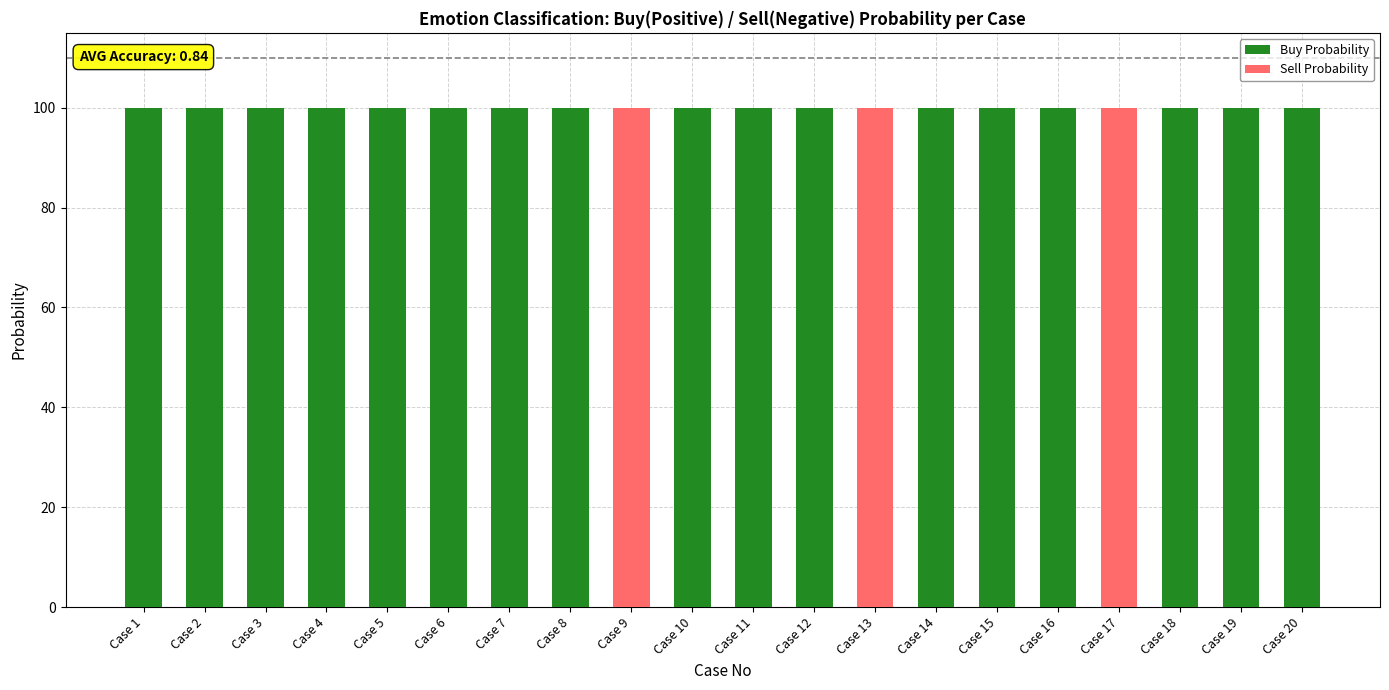

What is the total value across all series at Case 4?

100